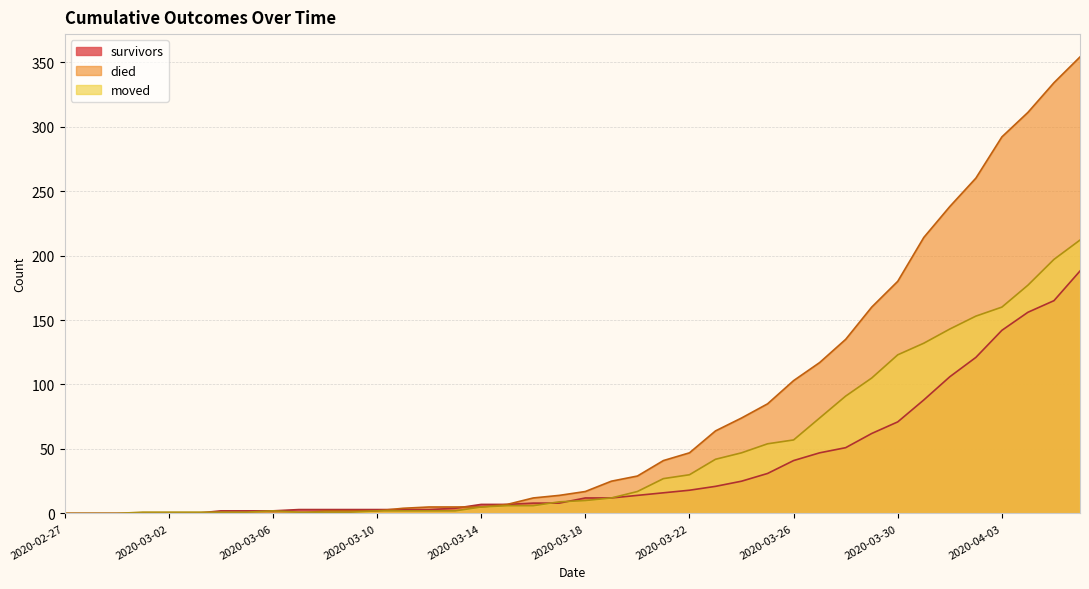

List the series in order of their peak value, lowest first.

survivors, moved, died